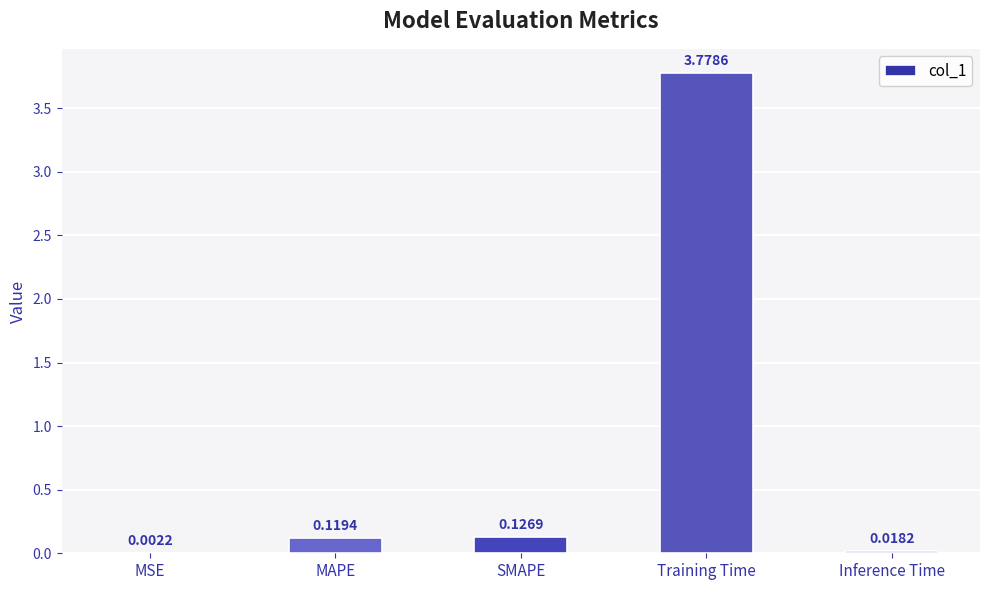

What is the sum of all values?

4.0